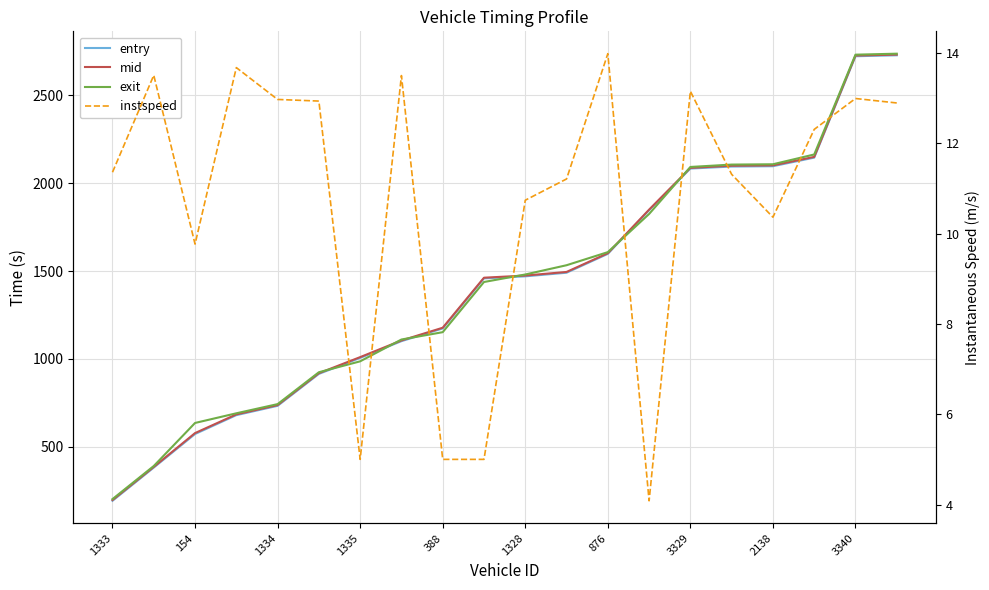

What is the difference between the second highest and second lowest values in the entry series?

2340.1